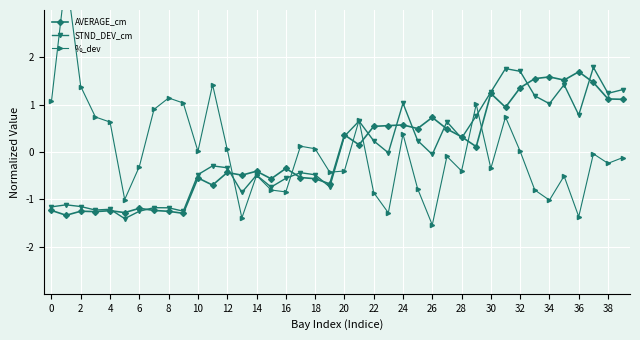

How many data points does each series have?

40